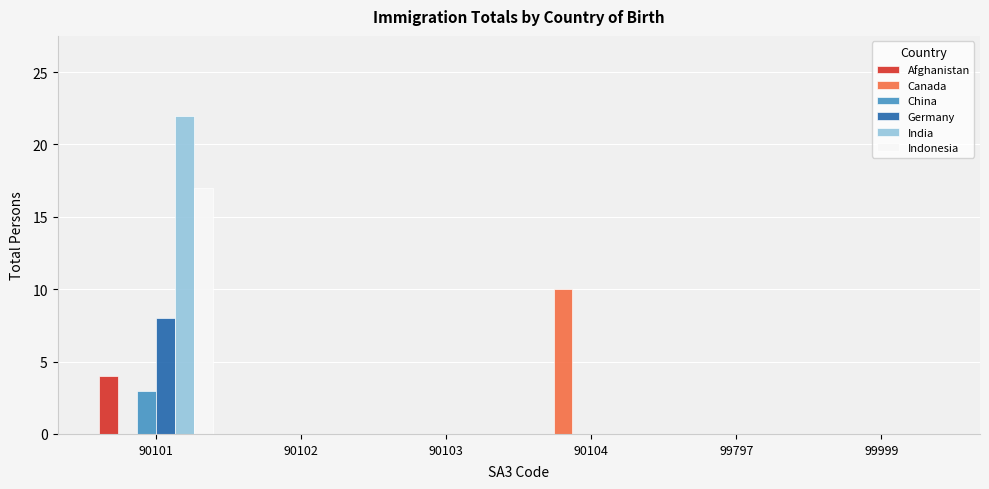

Is it true that Indonesia equals 9 at 90103?

False